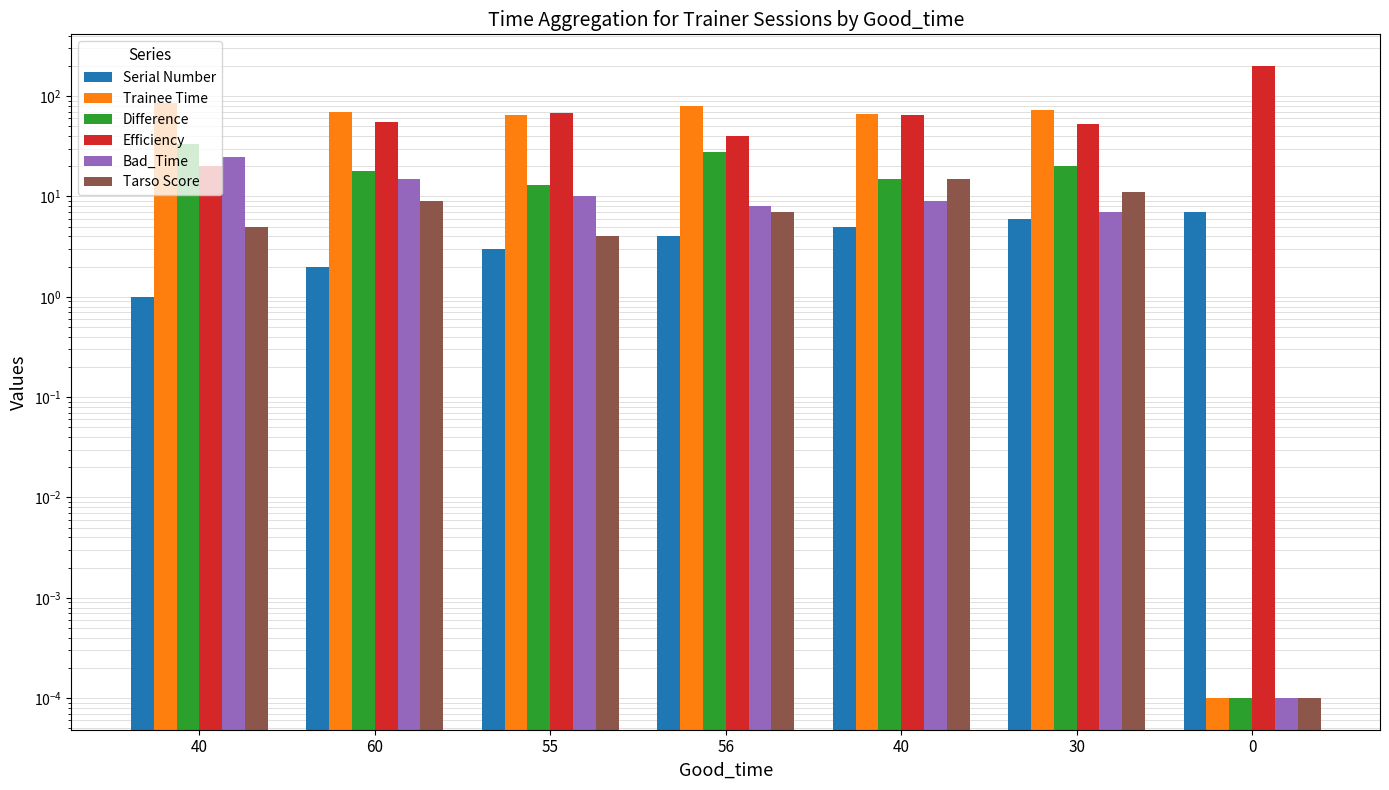

Is it true that Efficiency equals 20.0 at 40?

True